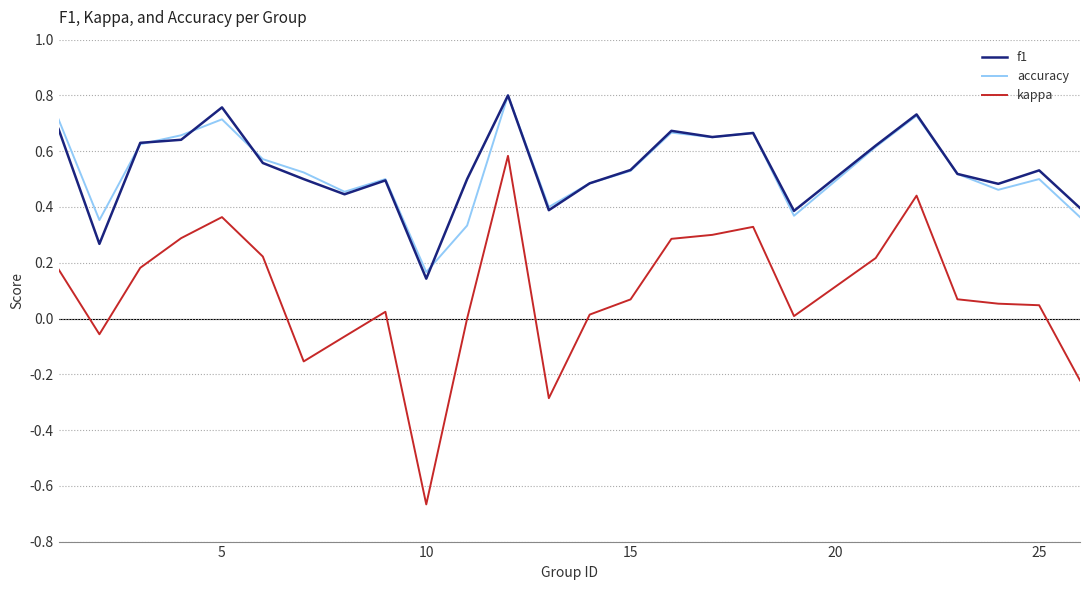

At how many categories does at least one series exceed 0?

25